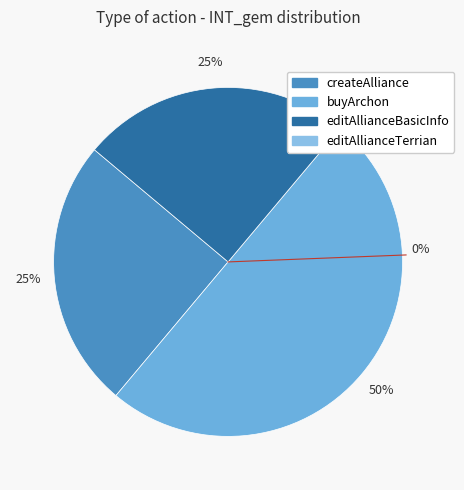

Is there any slice that represents more than half of the pie?

No